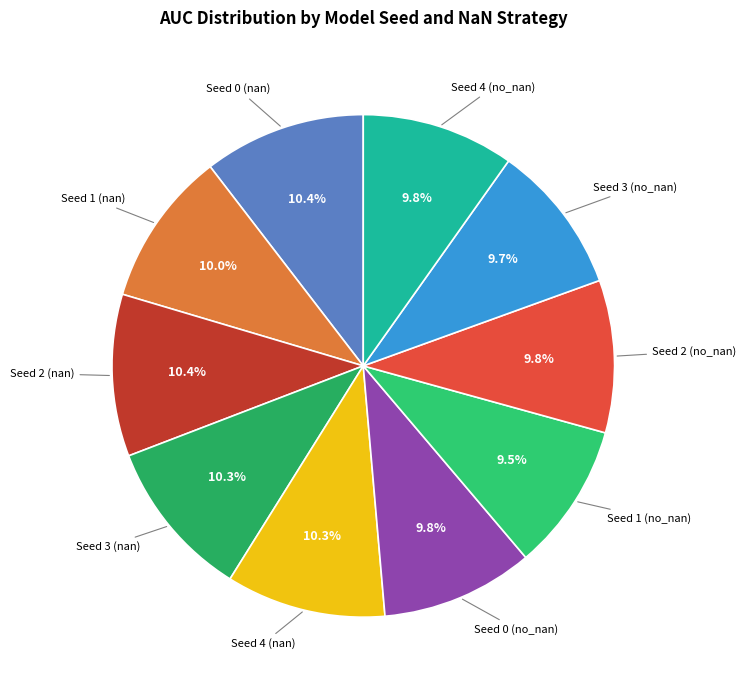

How many segments does this pie chart have?

10